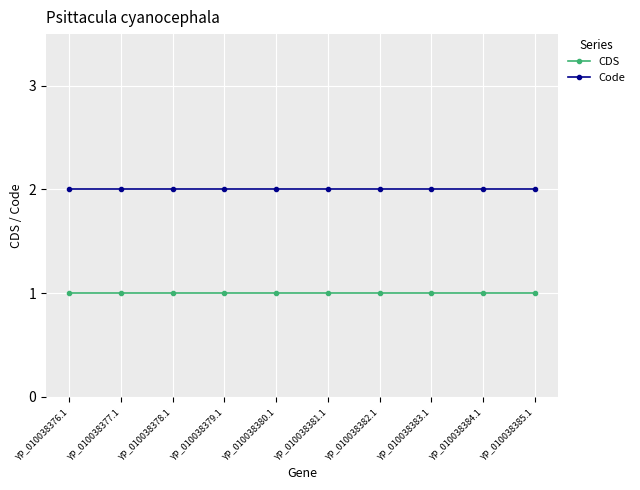

What is the label of the 3rd point from the right?

YP_010038383.1